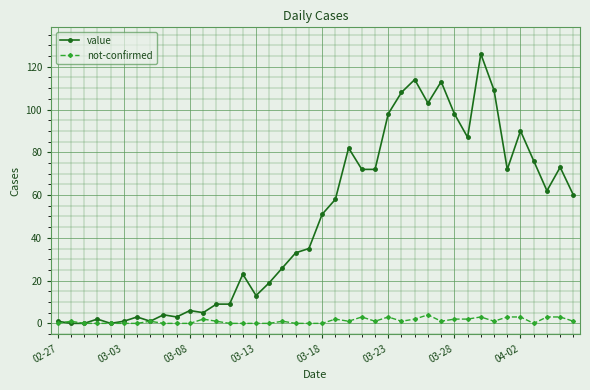

True or false: value has more than 1 points higher than both neighbors.

True